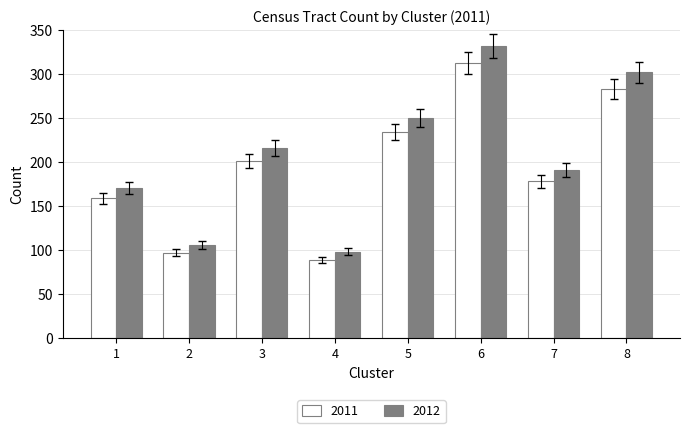

What is the difference between the highest and lowest values at 4?

9